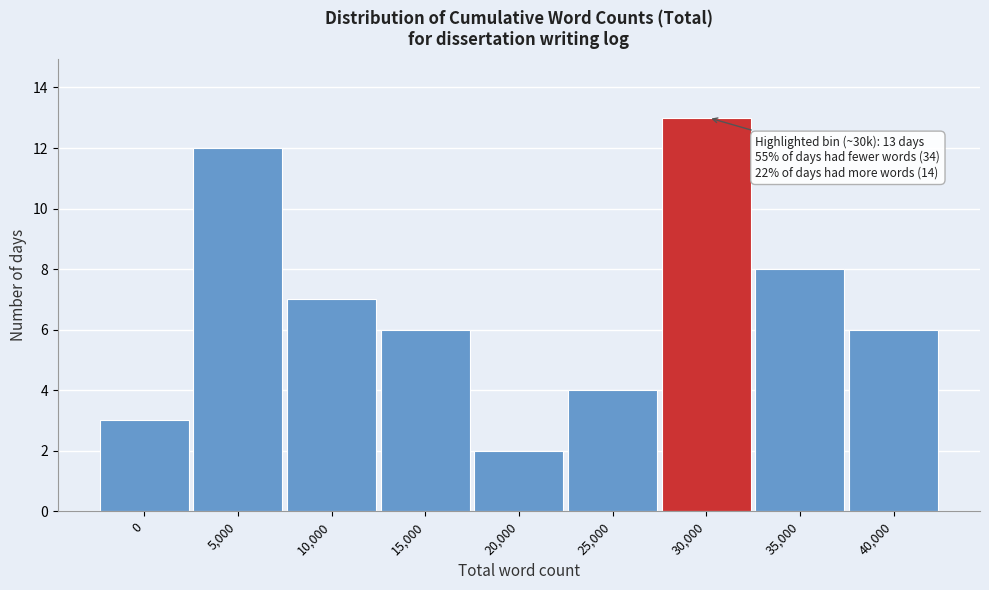

Reading left to right, list all the values displayed in this chart.

3	12	7	6	2	4	13	8	6